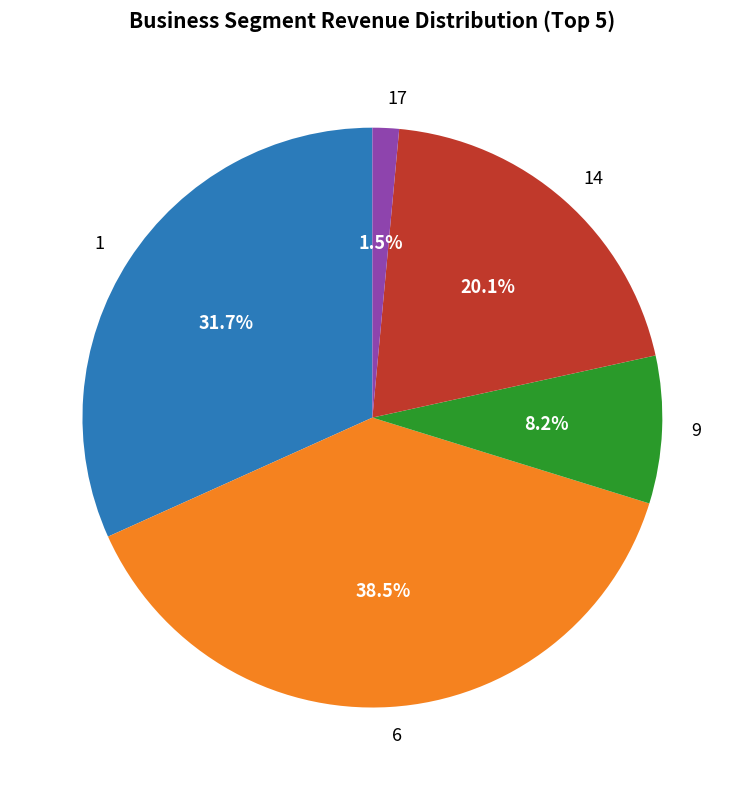

Count the number of slices in the pie.

5